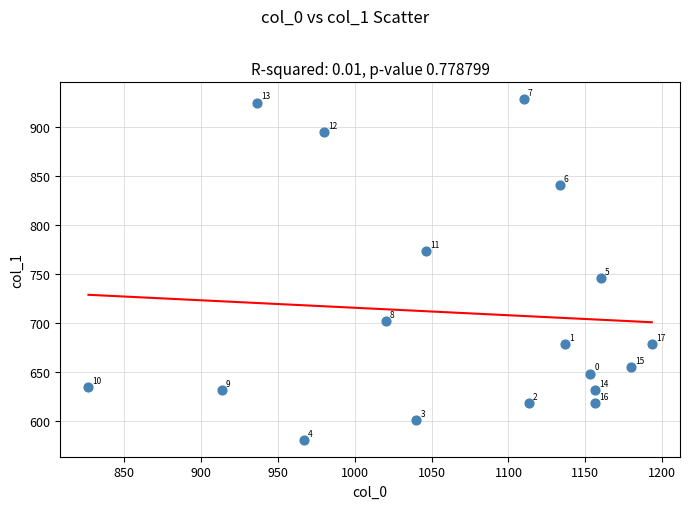

What Y value in the scatter plot is closest to 754?

745.9